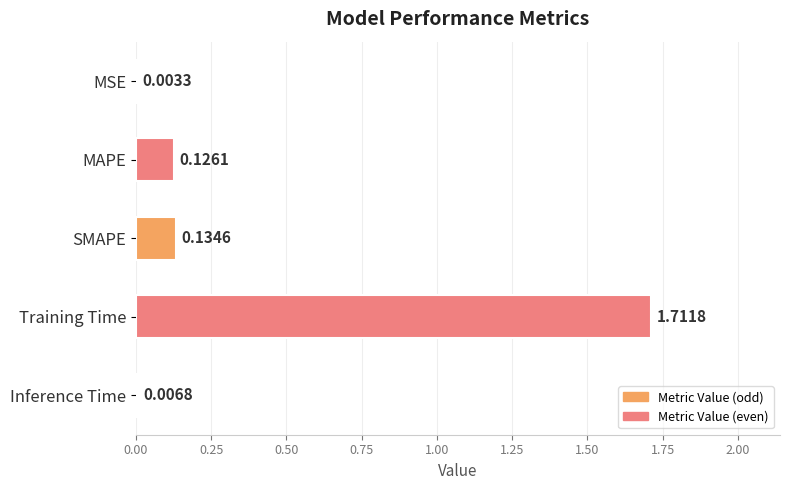

Which category has the highest value across all series?

Training Time